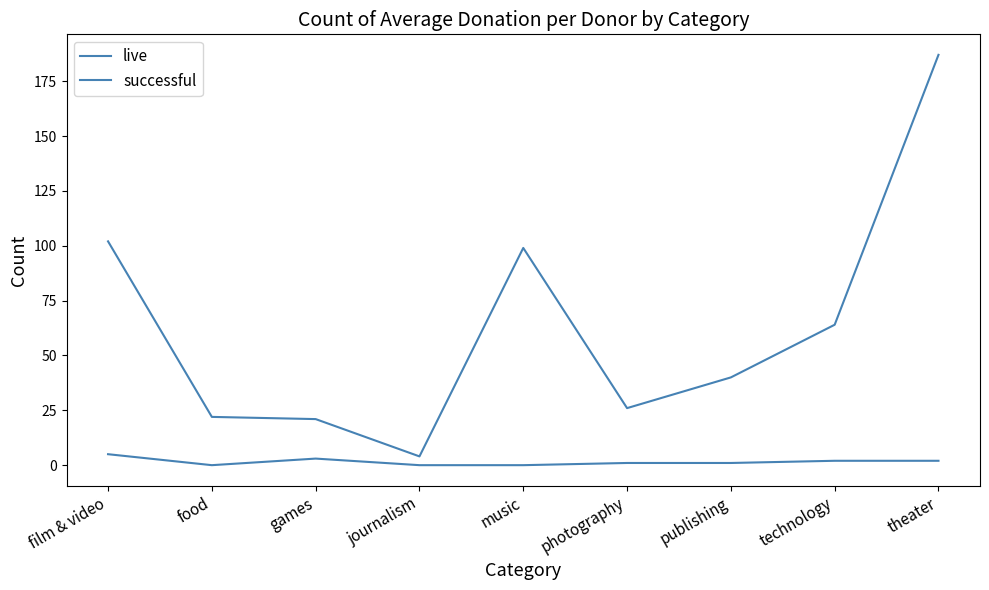

True or false: live and successful cross at least once.

False